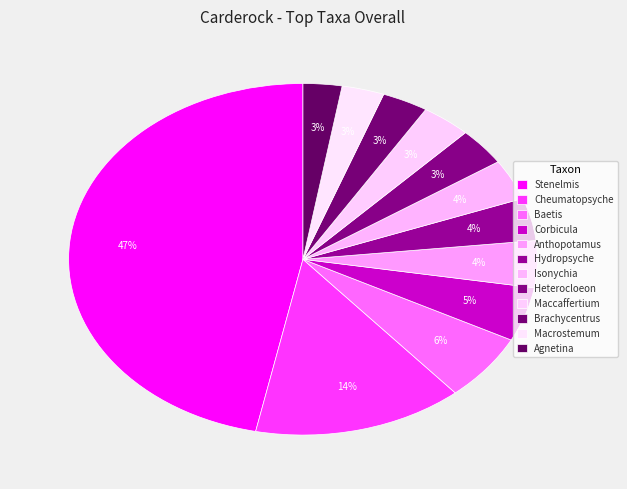

What is the smallest slice in the pie chart?

Agnetina